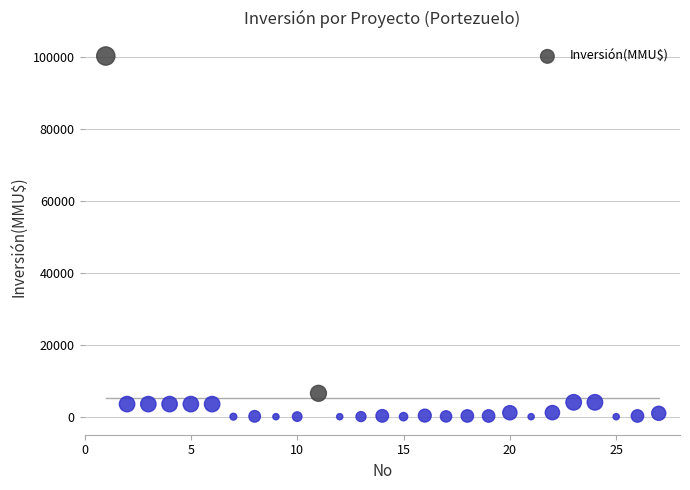

What is the range of X values (max minus min)?

26